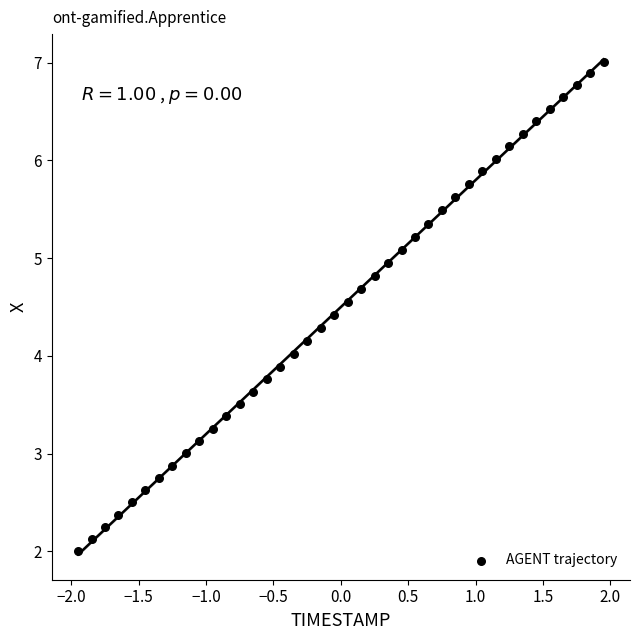

What is the range of X values (max minus min)?

3.9